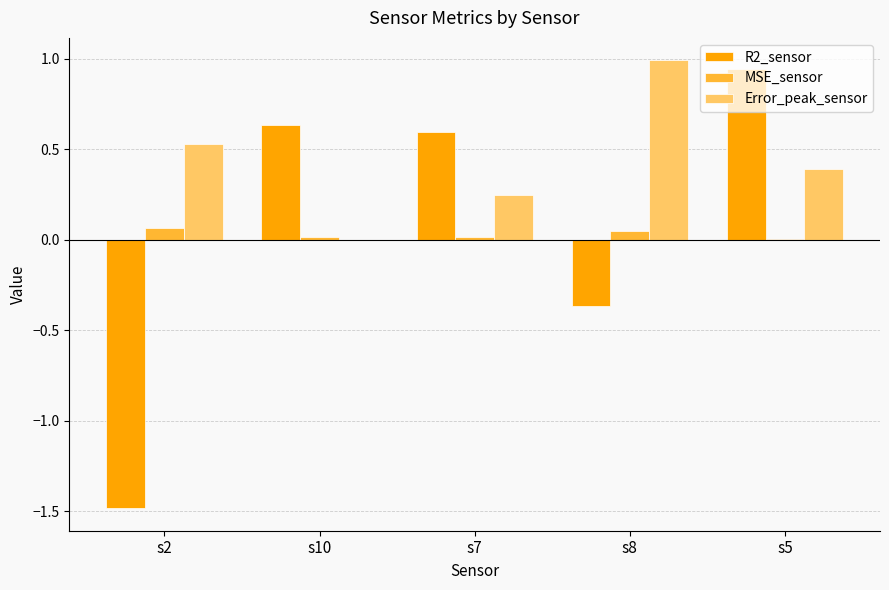

Is it true that R2_sensor equals 0.6 at s7?

True